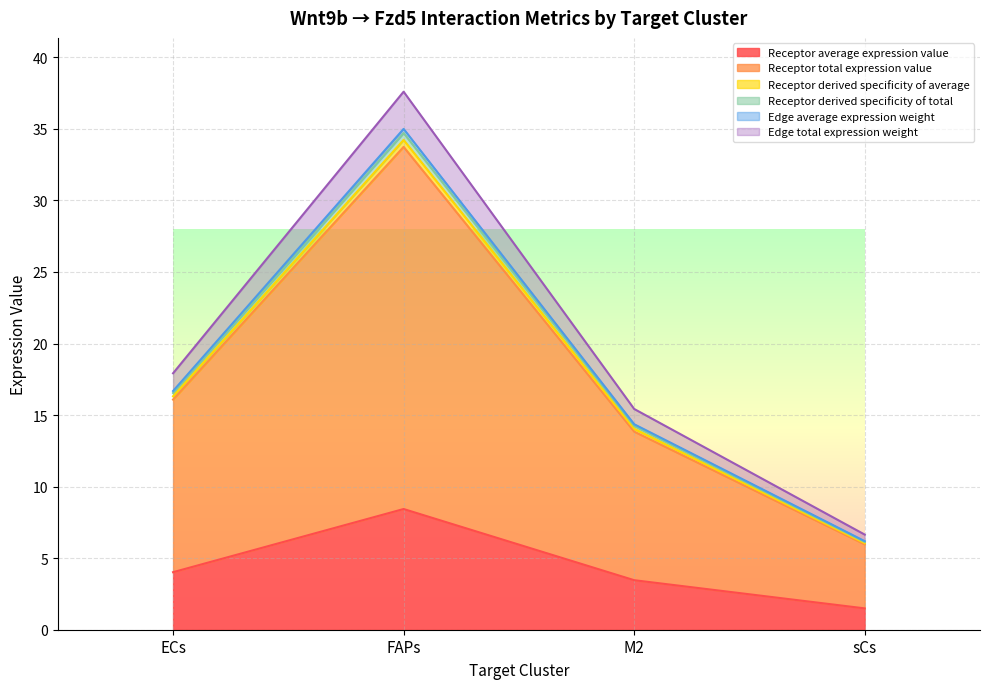

How many data points in Receptor average expression value are less than 4?

2